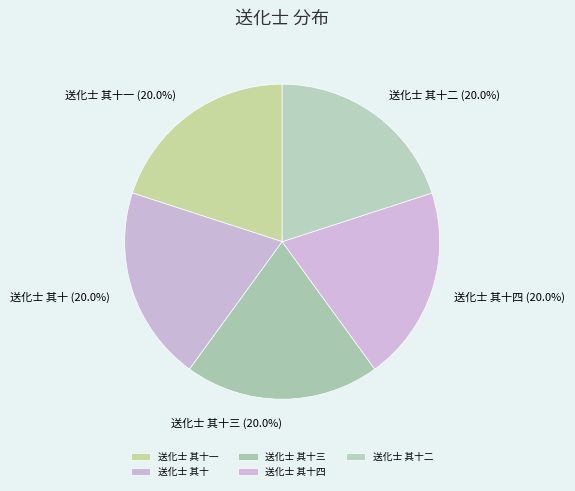

Does 送化士 其十一 represent more than half of the total?

No